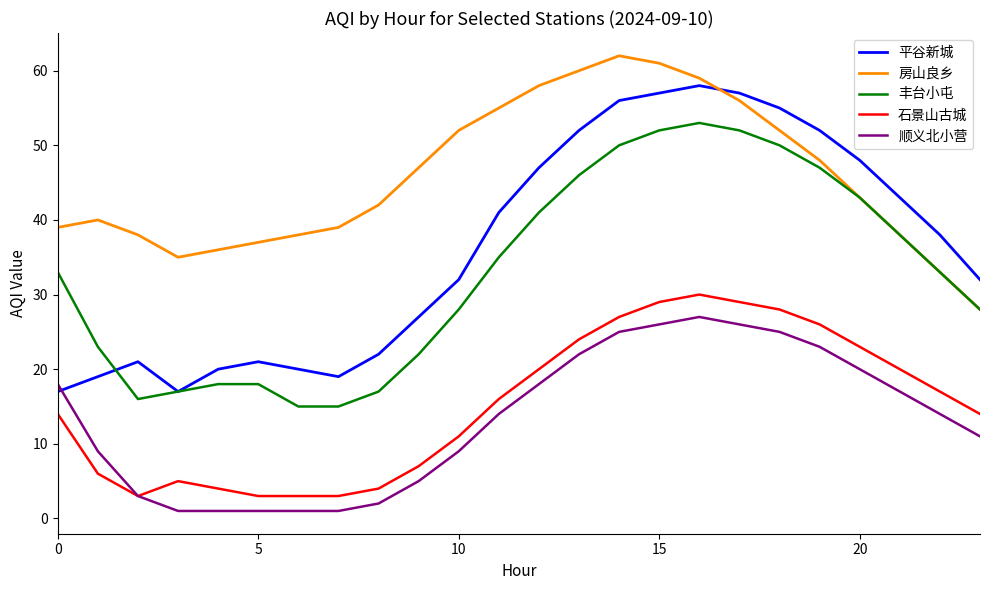

True or false: 石景山古城 and 房山良乡 cross at least once.

False